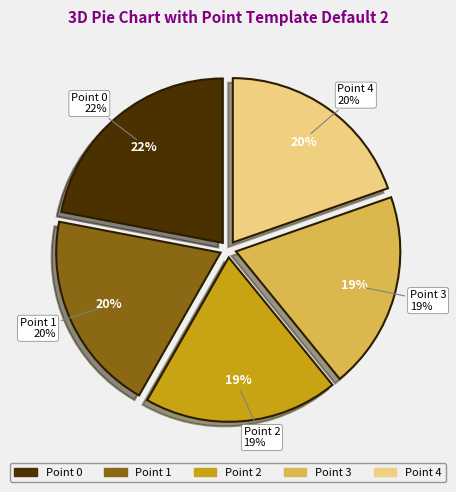

The Point 4 slice represents 20% of the pie. True or false?

True